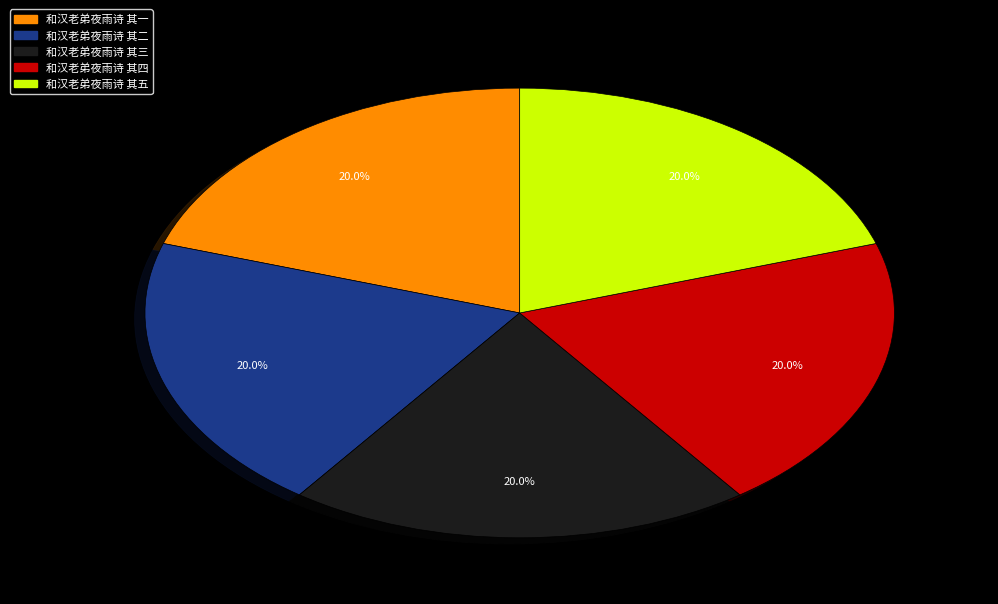

The 和汉老弟夜雨诗 其一 slice represents 32% of the pie. True or false?

False